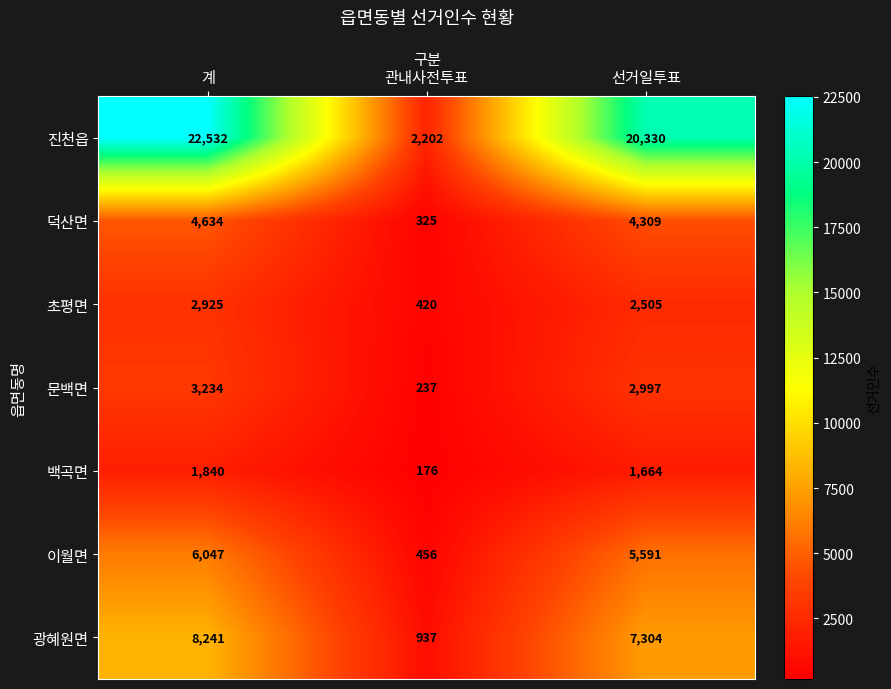

Which category has the highest value across all series?

계